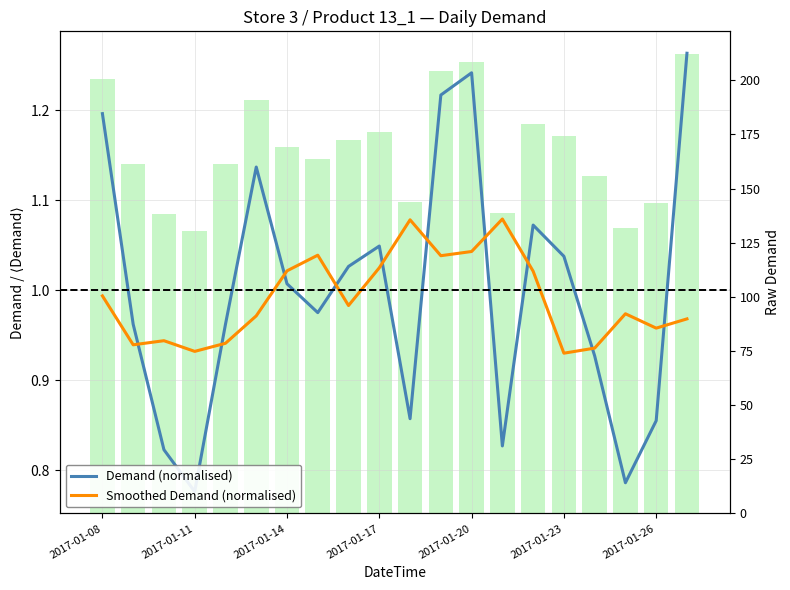

At 19, list the series in order from smallest to largest.

Smoothed Demand (normalised), Demand (normalised), Raw Demand (bar)